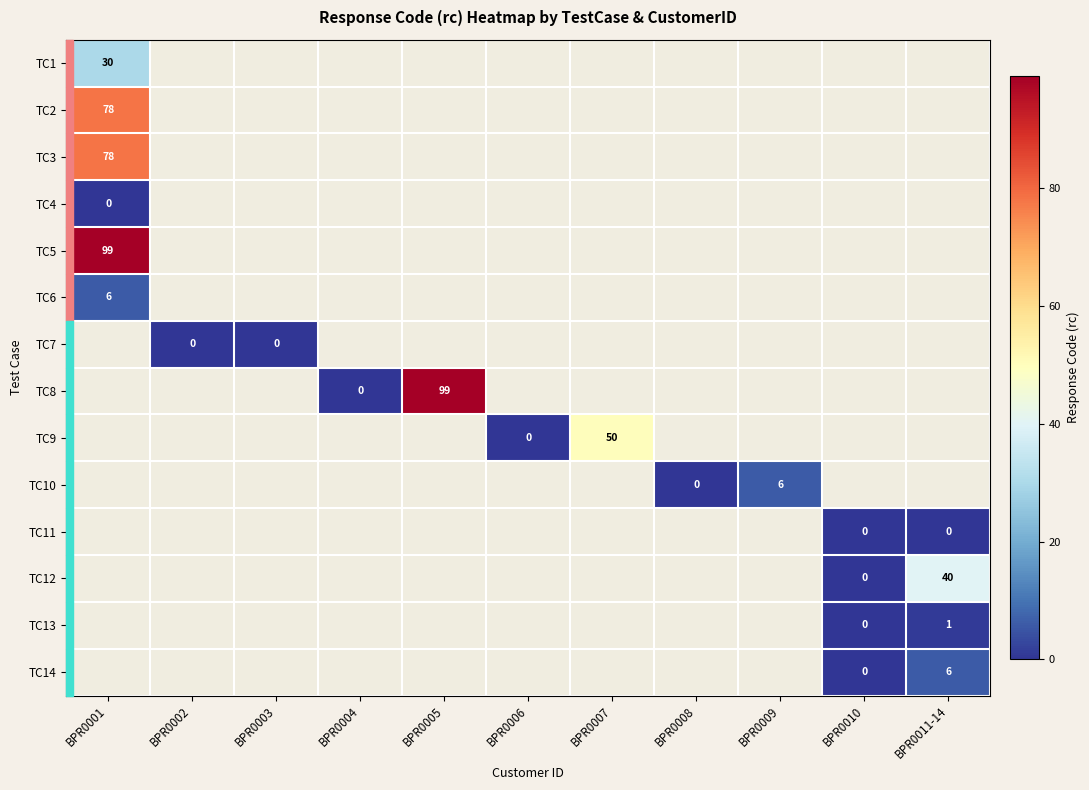

True or false: TC8 has a value of 151 at BPR0005.

False